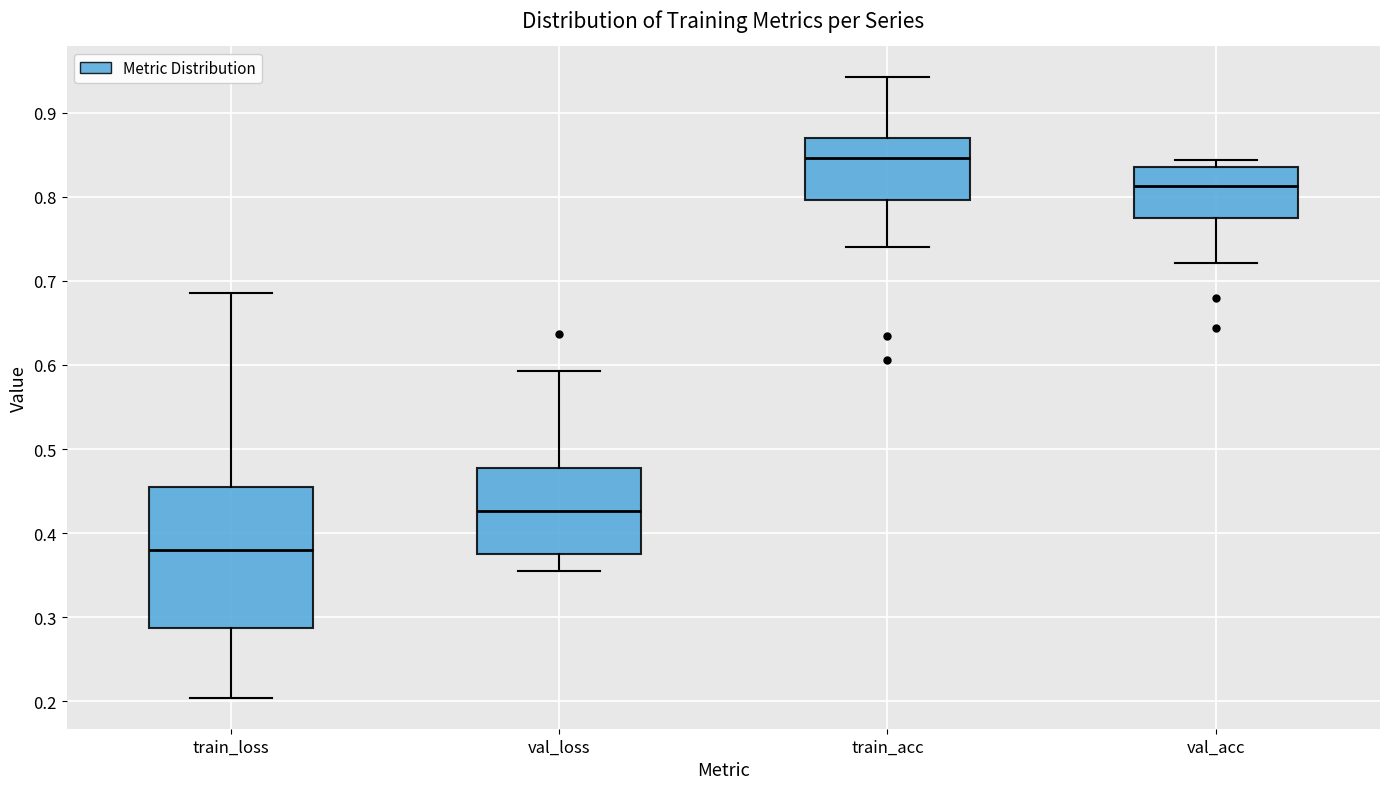

Comparing the boxes themselves (not the whiskers), which one is the tallest?

train_loss